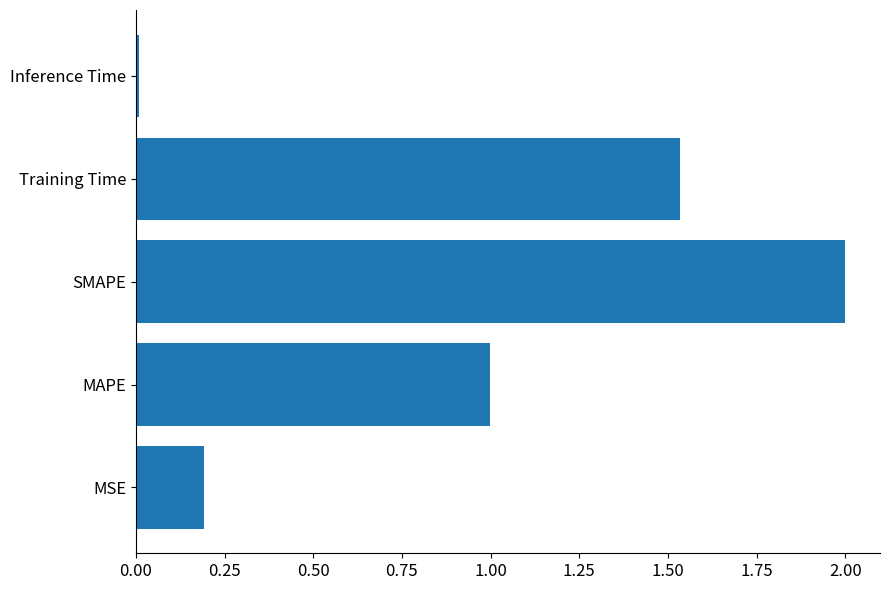

The value at MAPE is 1.0. True or false?

True